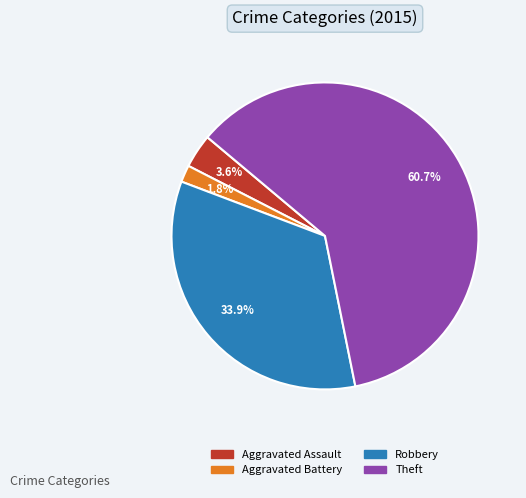

Is there any slice that represents more than half of the pie?

Yes